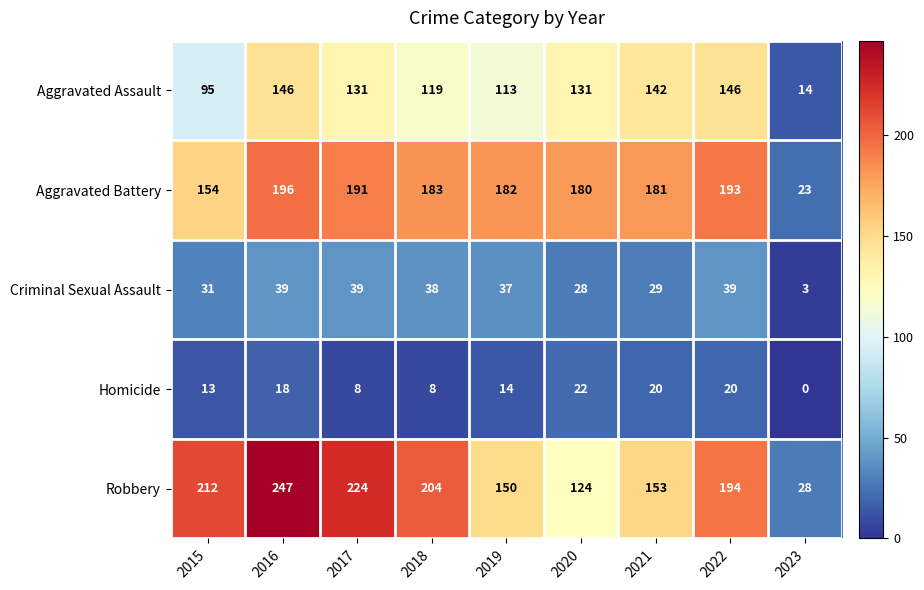

At which label does Homicide first exceed 14?

2016